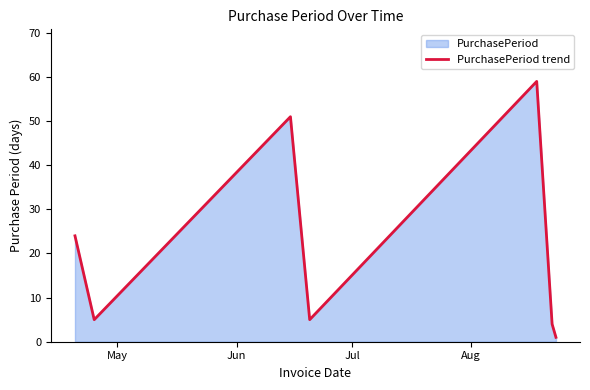

What is the maximum value shown in the chart?

59